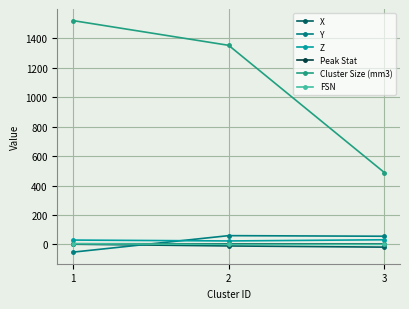

Which series has the largest total across all categories?

Cluster Size (mm3)